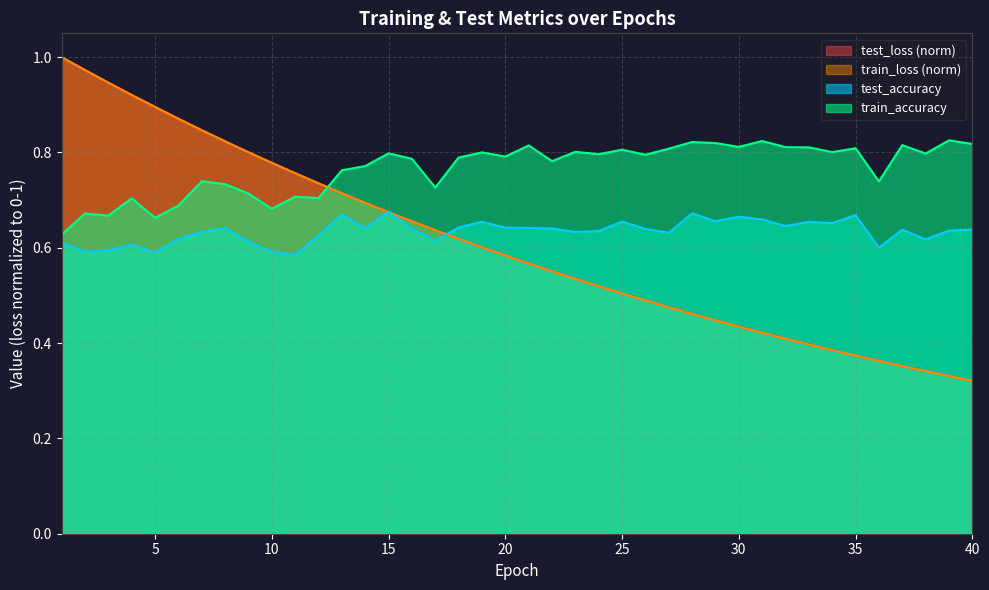

How many interior local valleys does the train_accuracy series have?

13